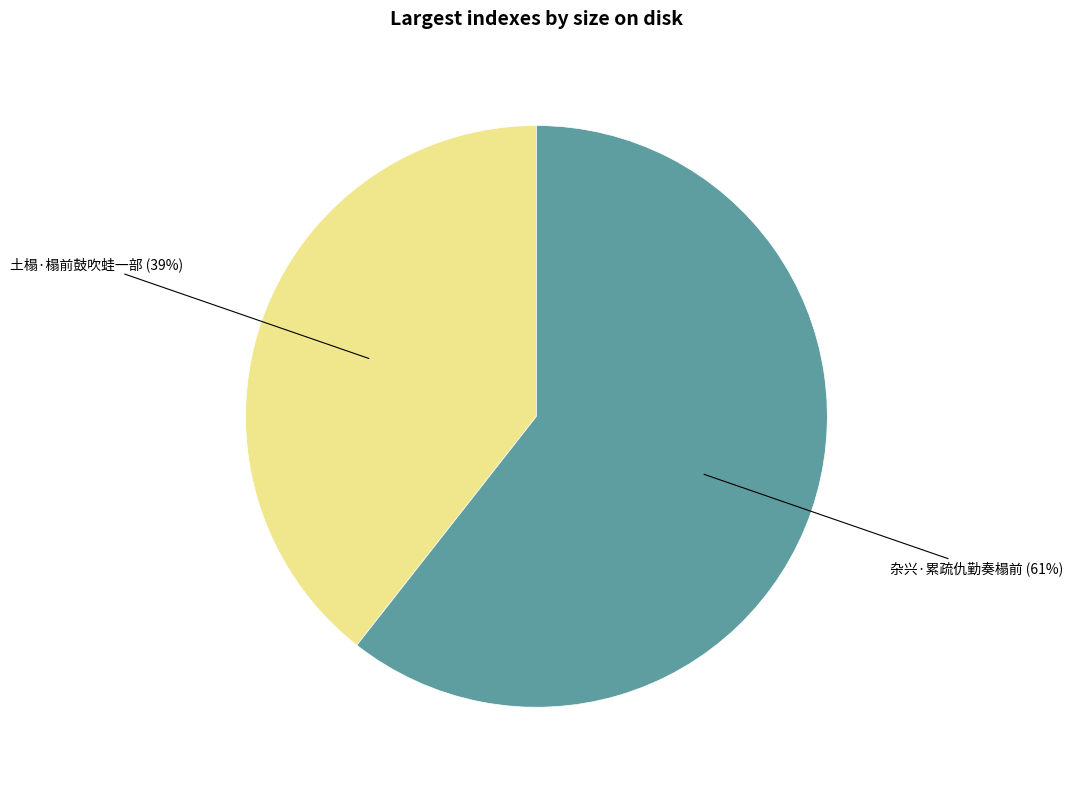

Which has a higher value, 杂兴·累疏仇勤奏榻前 or 土榻·榻前鼓吹蛙一部?

杂兴·累疏仇勤奏榻前